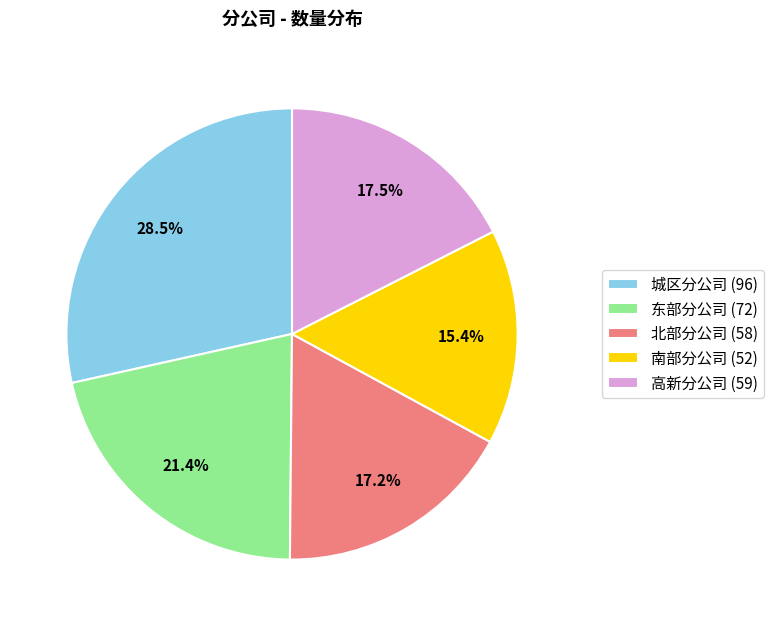

Is 南部分公司 (52) the majority of the pie?

No